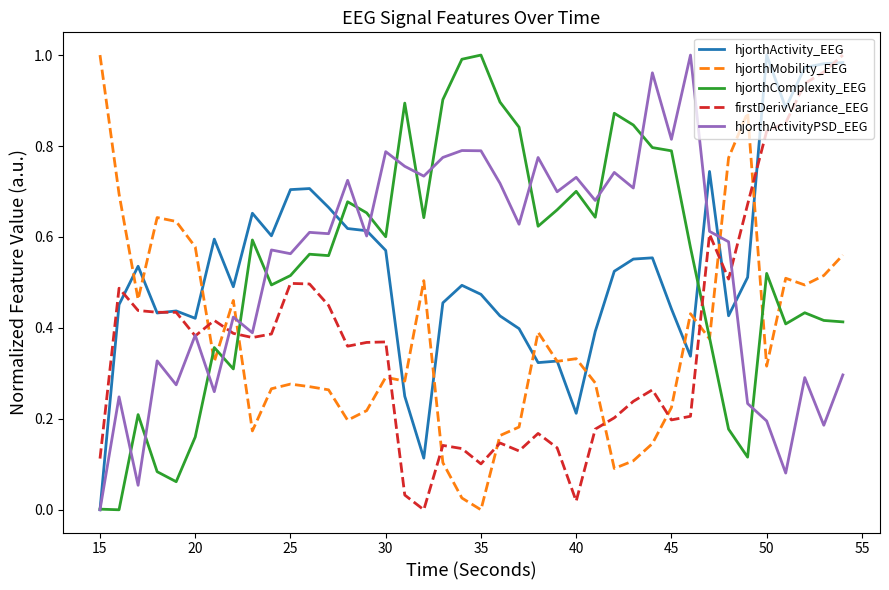

True or false: hjorthMobility_EEG and hjorthActivityPSD_EEG cross at least once.

True